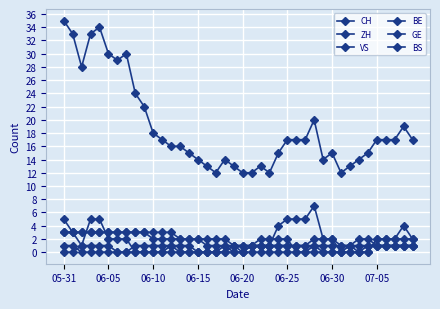

What is the value of the CH point at the 28th from the left?

17